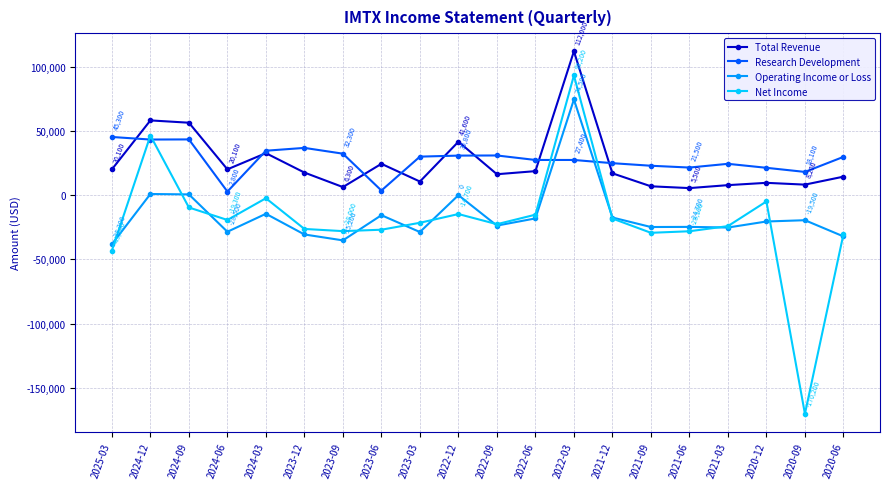

What is the greatest value displayed?

112000